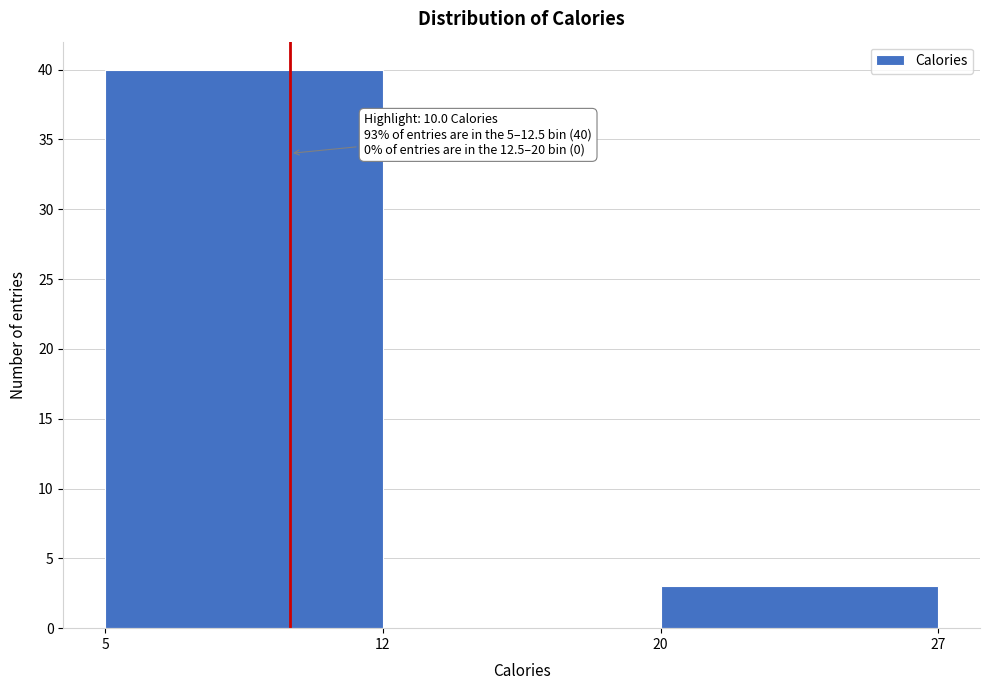

Reading left to right, what are all the values shown in this chart?

5=40	12=0	20=3